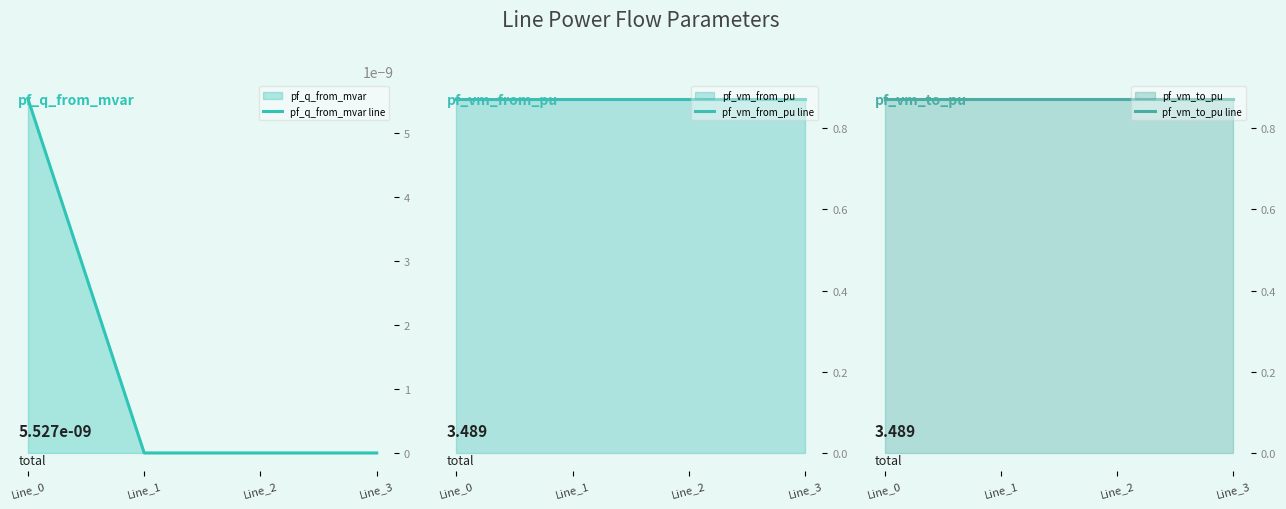

Which category has the lowest value across all series?

Line_1